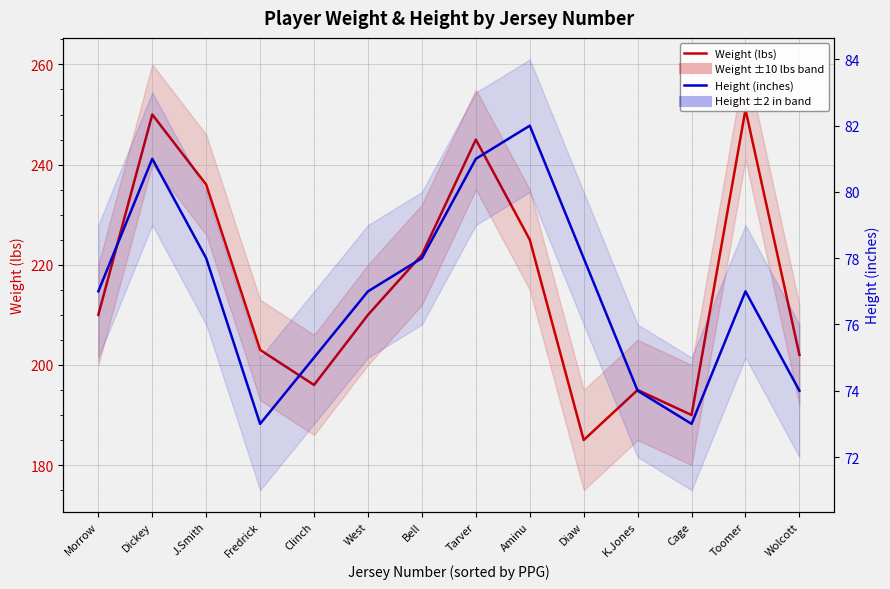

What is the sum of all Height (inches) values?

1078